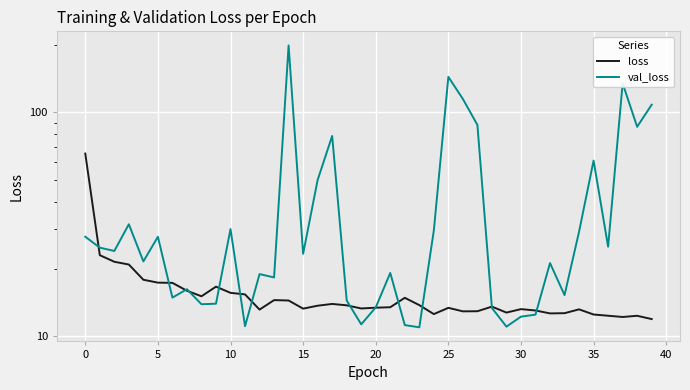

What is the smallest value displayed?

11.0